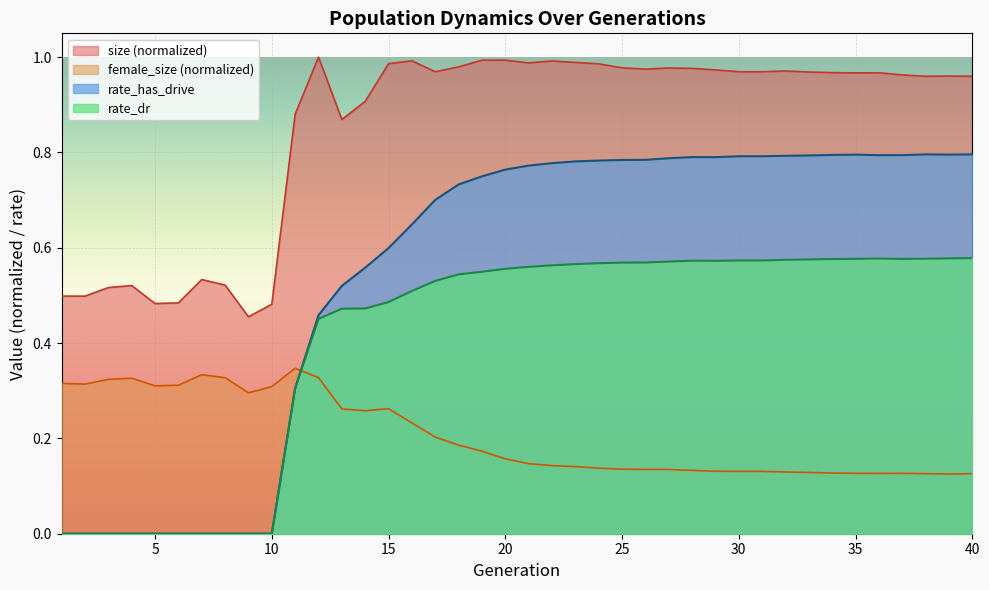

Which series has the largest range (max minus min)?

rate_has_drive